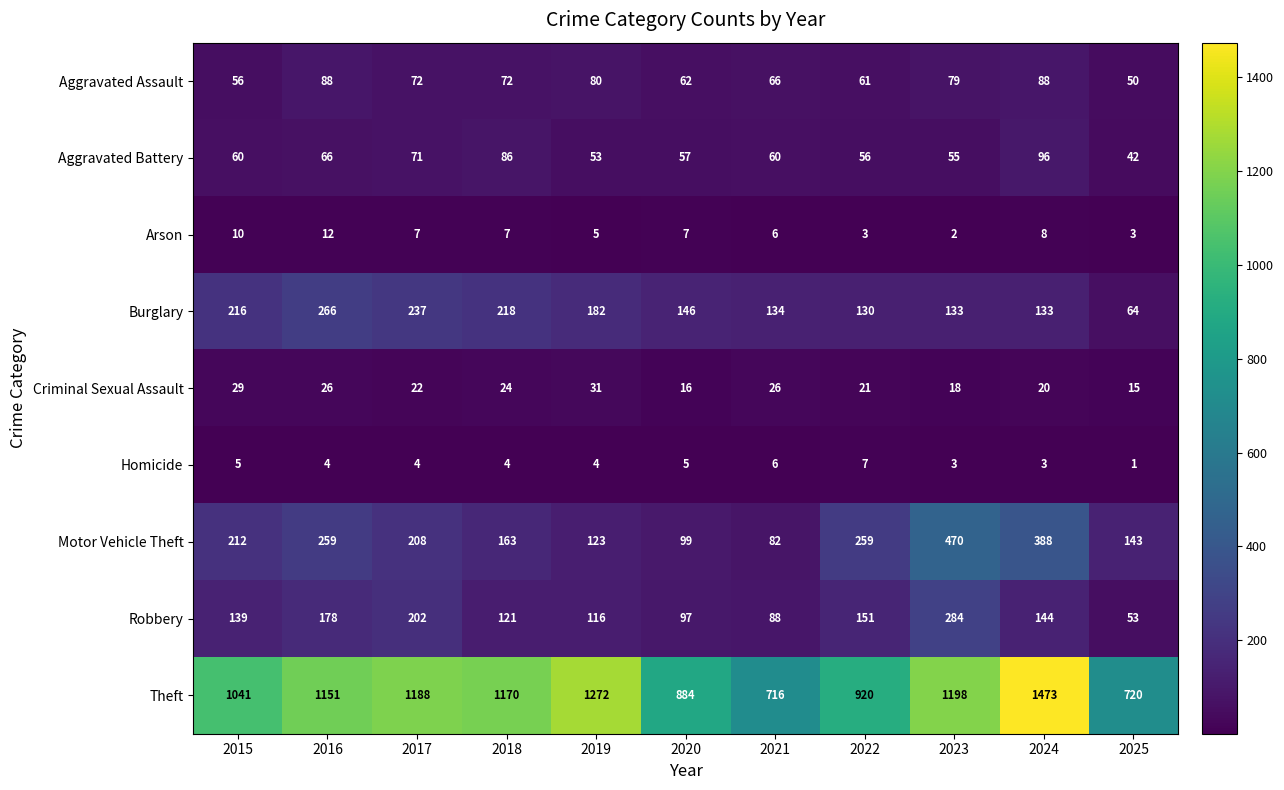

Which category has the lowest value in the Homicide series?

2025